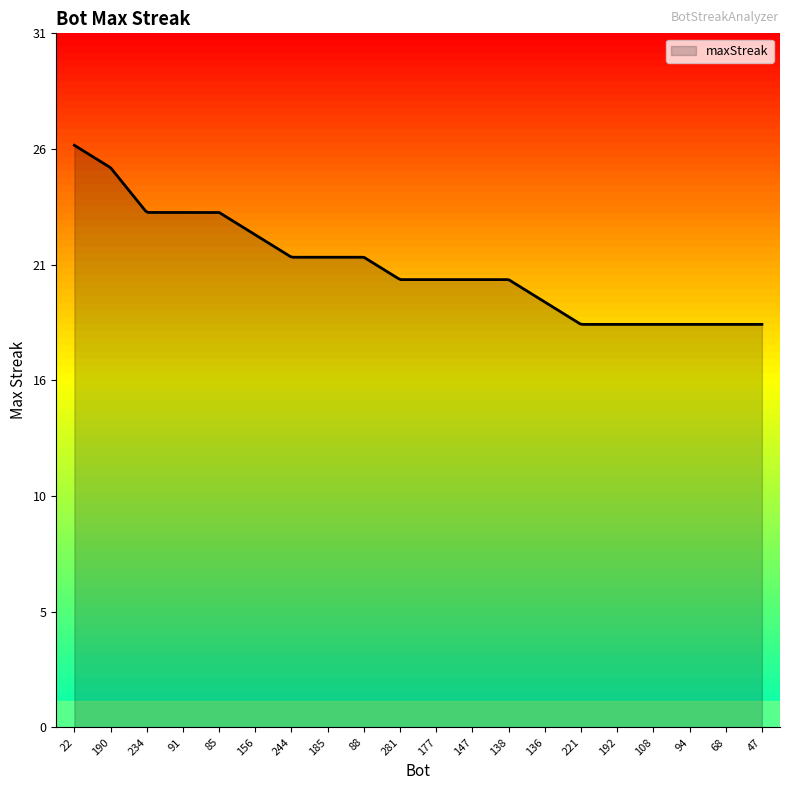

Reading left to right, transcribe all the data shown in this chart.

26	25	23	23	23	22	21	21	21	20	20	20	20	19	18	18	18	18	18	18